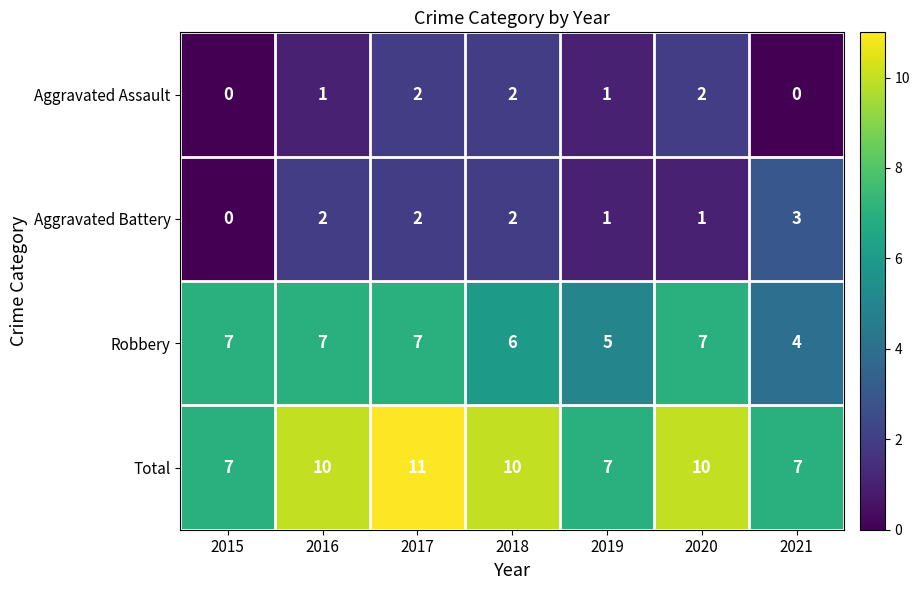

What is the maximum value for Robbery?

7